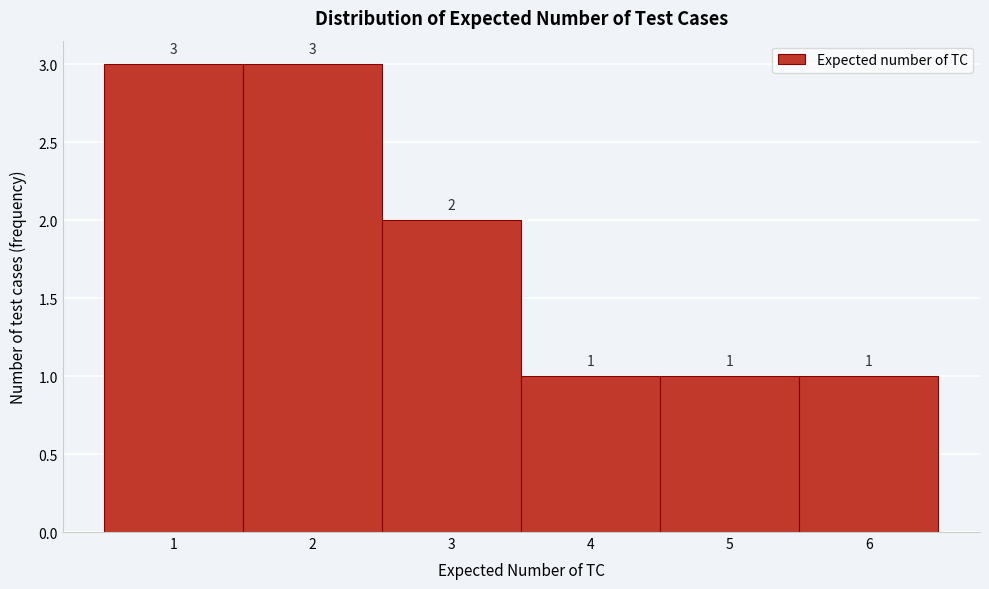

Reading left to right, list every bar in this chart as the range it spans on the x-axis followed by its height.

0.5 to 1.5: 3
1.5 to 2.5: 3
2.5 to 3.5: 2
3.5 to 4.5: 1
4.5 to 5.5: 1
5.5 to 6.5: 1